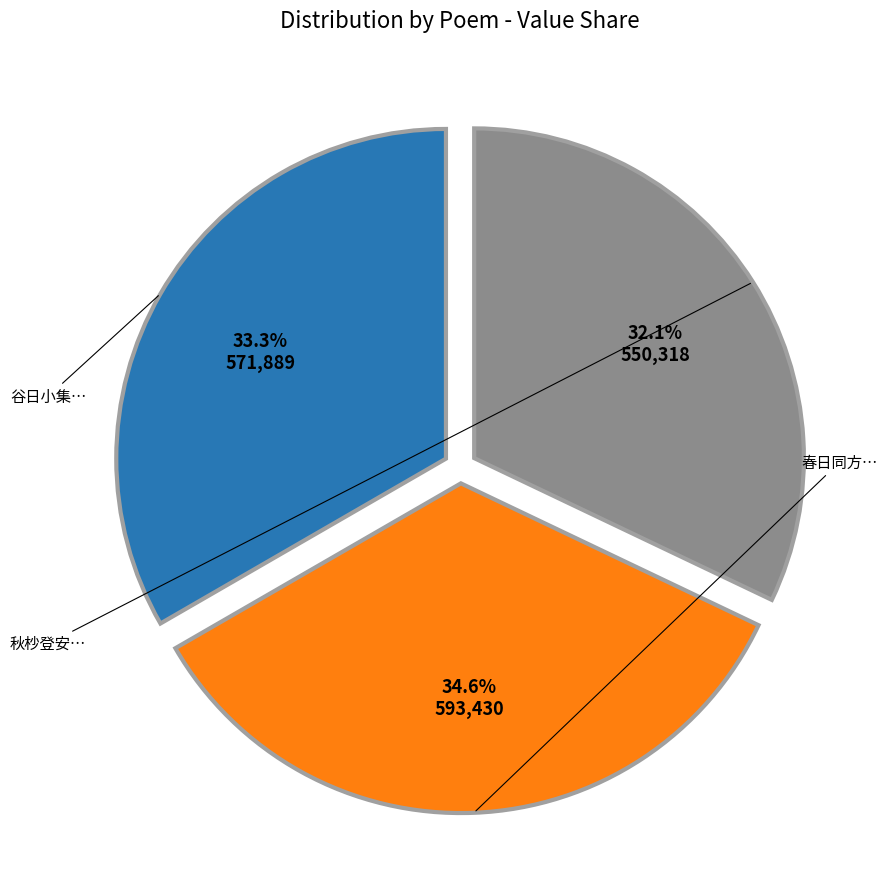

Is there any slice that represents more than half of the pie?

No